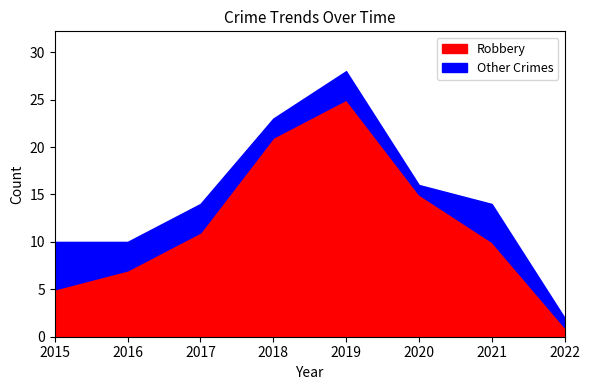

What are all the series names shown in the legend?

Robbery, Other Crimes